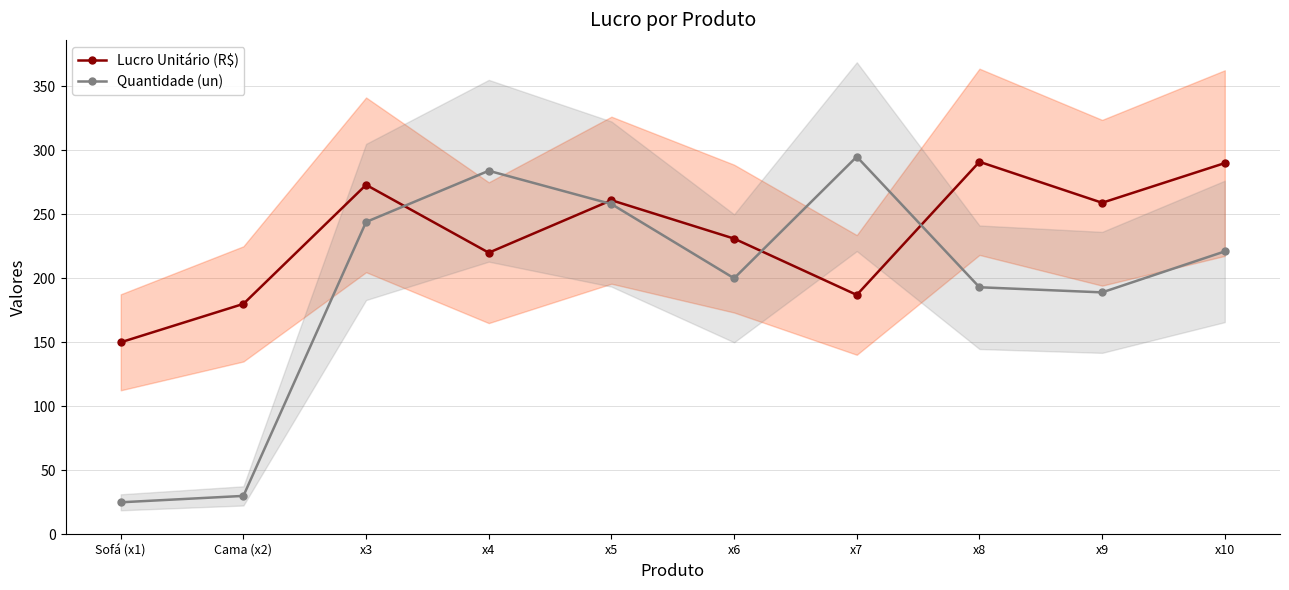

What is the value of the Lucro Unitário (R$) point at the 6th from the left?

231